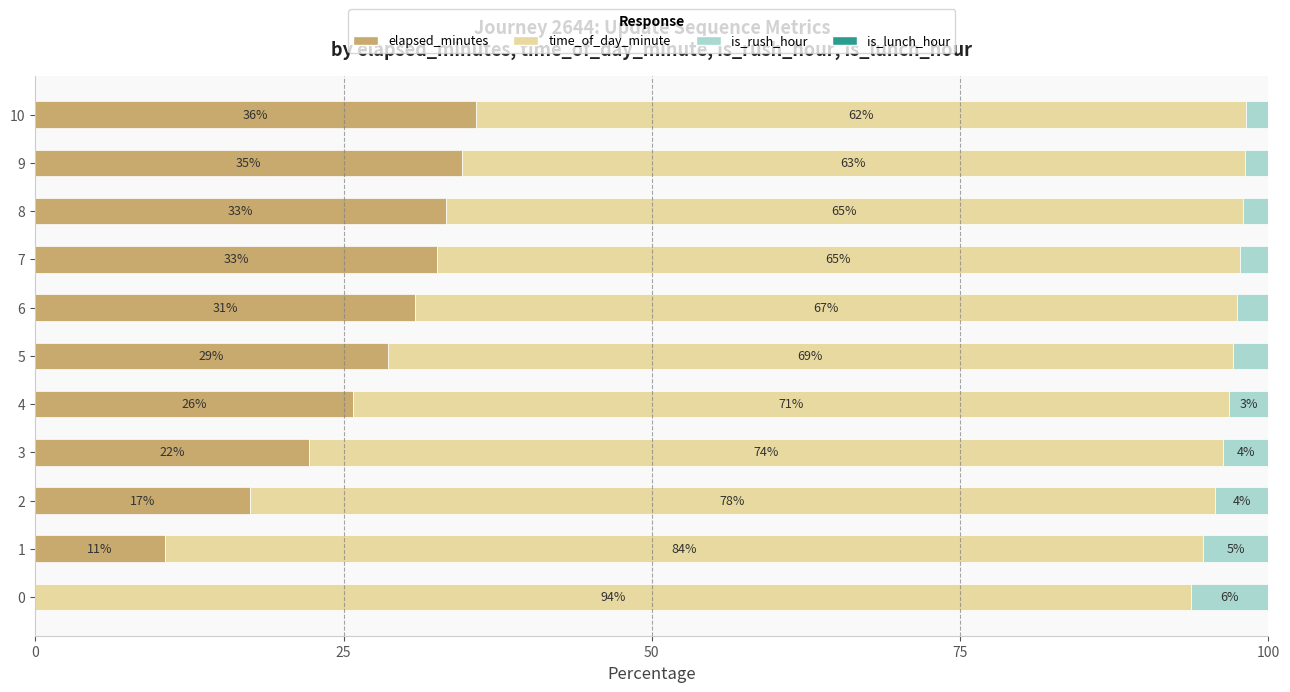

Which series has the widest spread of values?

elapsed_minutes